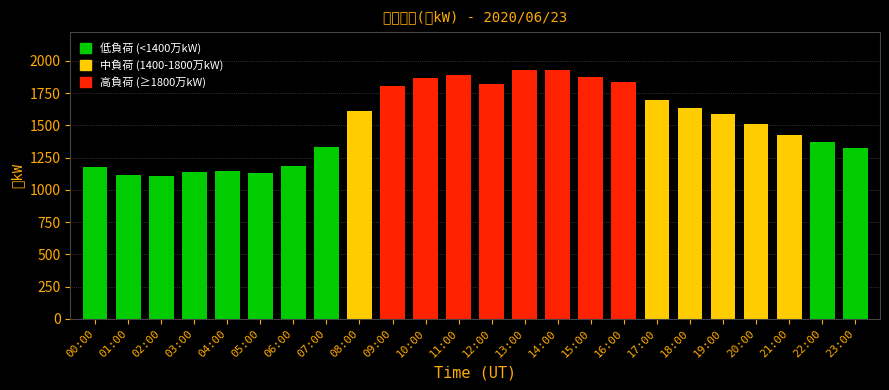

What is the label of the 12th bar from the right?

12:00